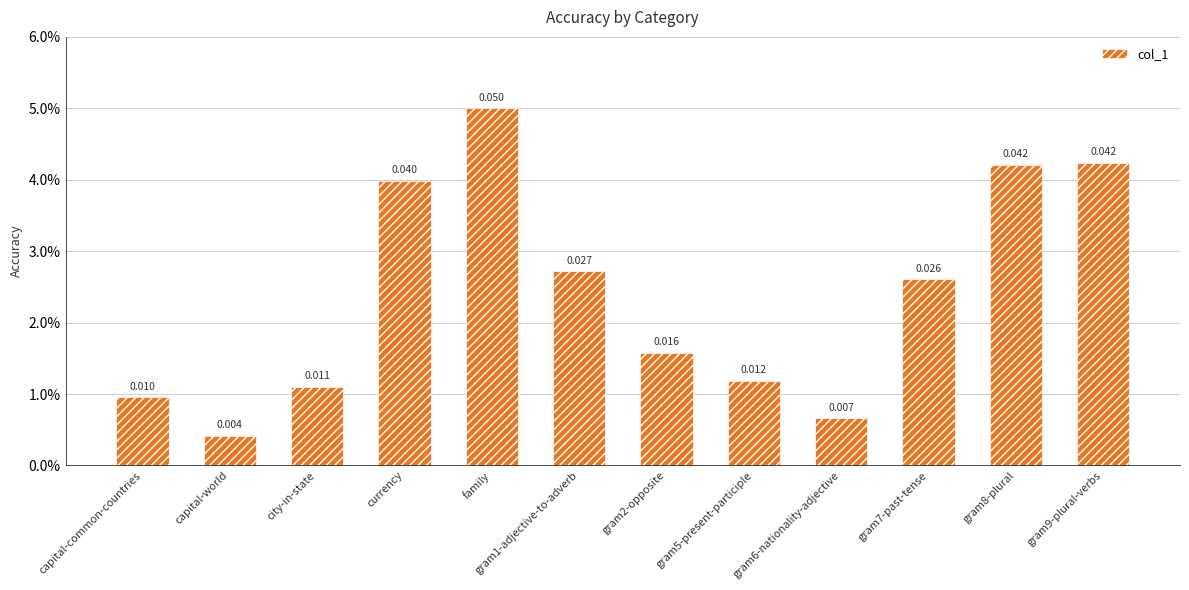

Reading left to right, what are all the values shown in this chart?

0.0	0.0	0.0	0.0	0.1	0.0	0.0	0.0	0.0	0.0	0.0	0.0